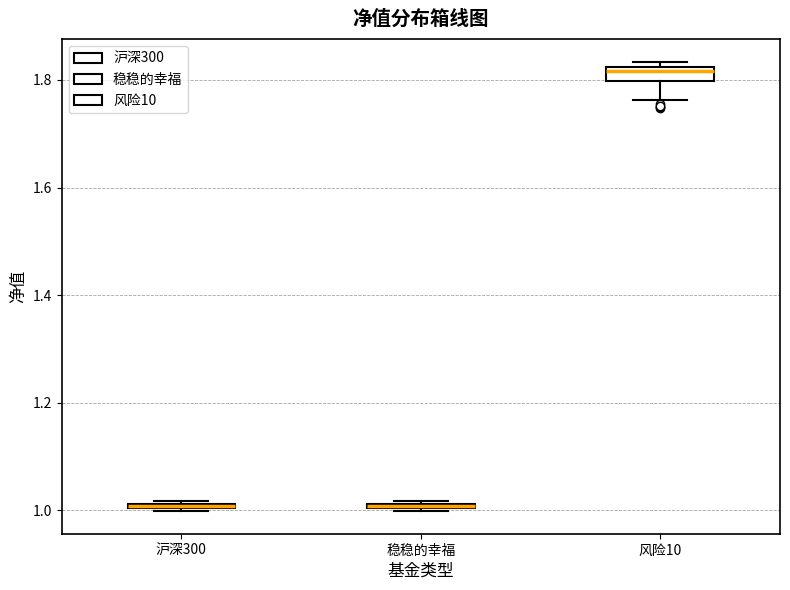

Where is the upper edge of the box for 稳稳的幸福 on the y-axis? The values are not printed on the chart, so give them approximately, as read against the axis.

1.02